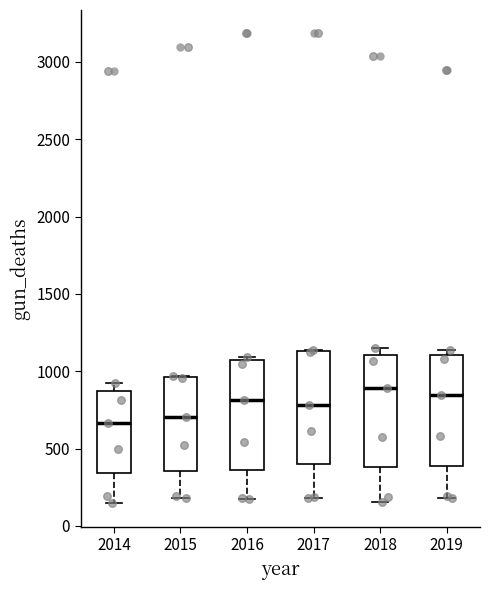

Reading left to right, transcribe this box plot: for each box, give where its median line is, the range the box spans, and where its two whiskers end, as read against the y-axis. The values are not printed on the chart, so give them approximately, as read against the axis.

2014: median 650, box 350 to 850, whiskers 150 to 950
2015: median 700, box 350 to 950, whiskers 200 to 950
2016: median 800, box 350 to 1050, whiskers 150 to 1100
2017: median 800, box 400 to 1150, whiskers 200 to 1150
2018: median 900, box 400 to 1100, whiskers 150 to 1150
2019: median 850, box 400 to 1100, whiskers 200 to 1150